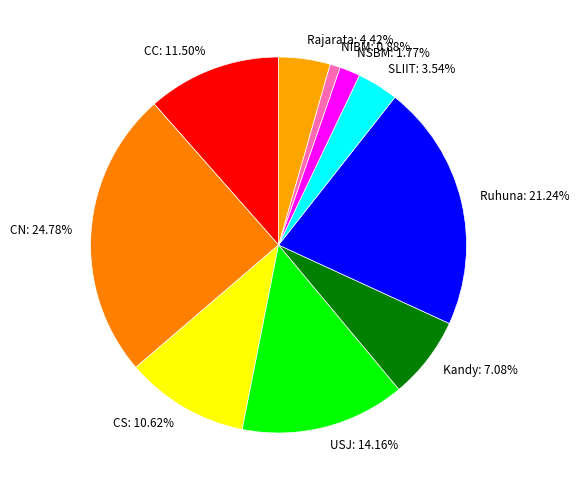

Is it true that USJ is 14% of the pie?

True